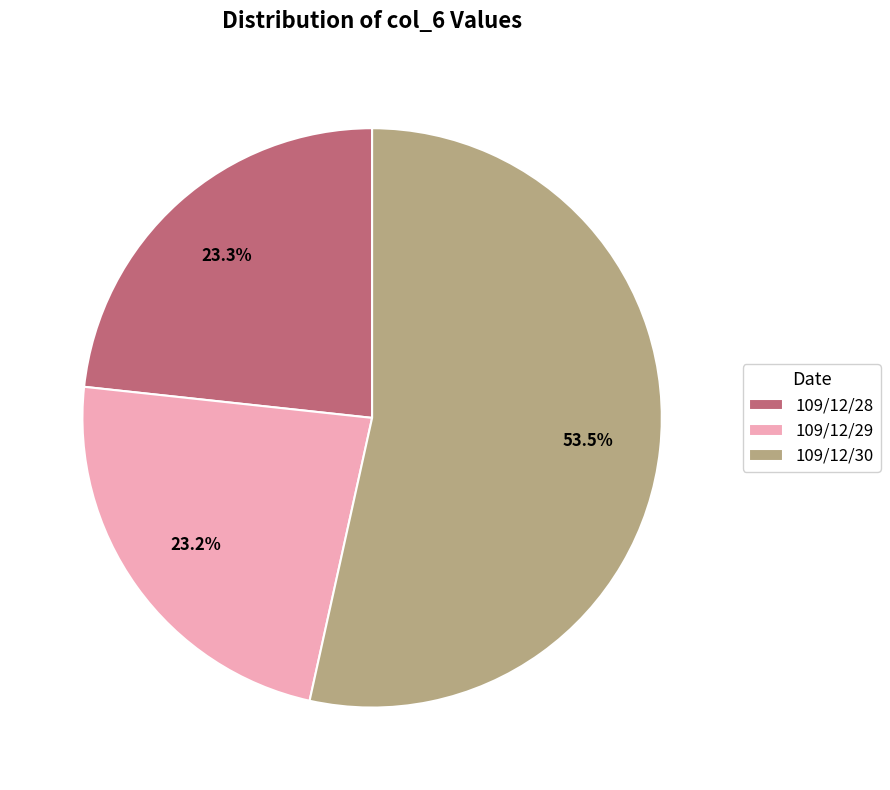

Is there a majority slice in this chart?

Yes